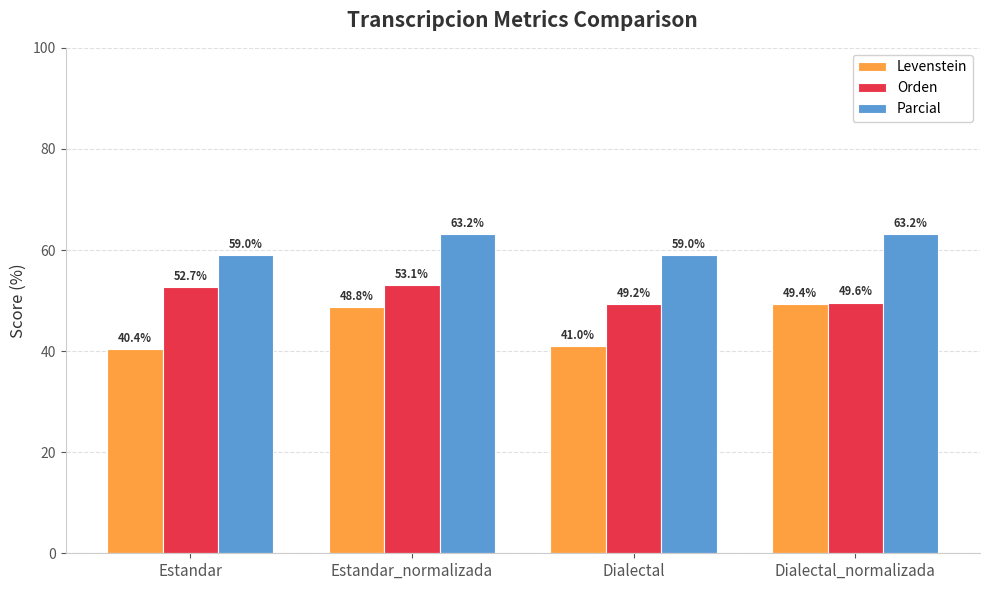

What position from the left is Dialectal?

3